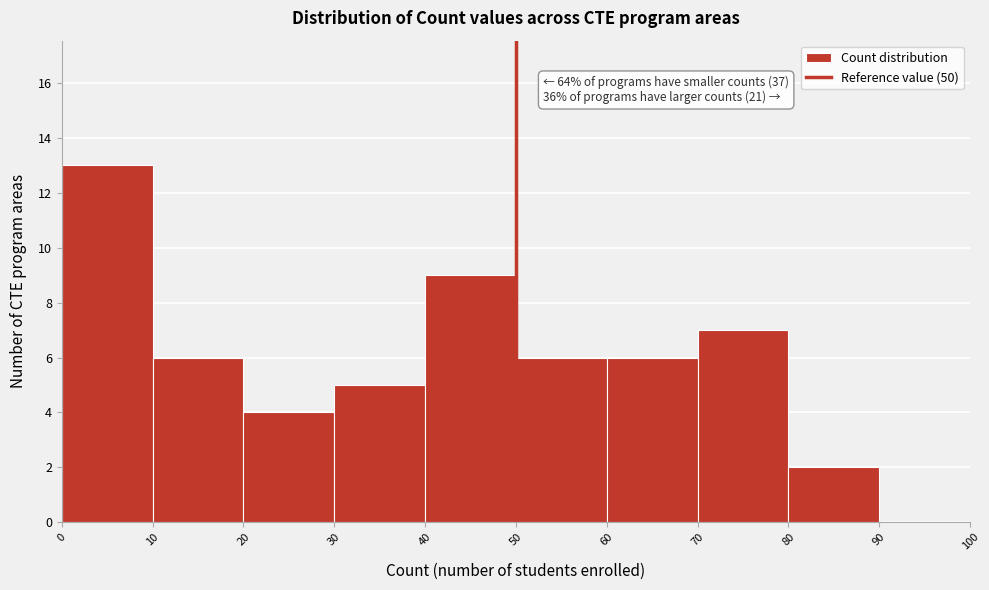

Which range on the x-axis has the tallest bar?

0 to 10